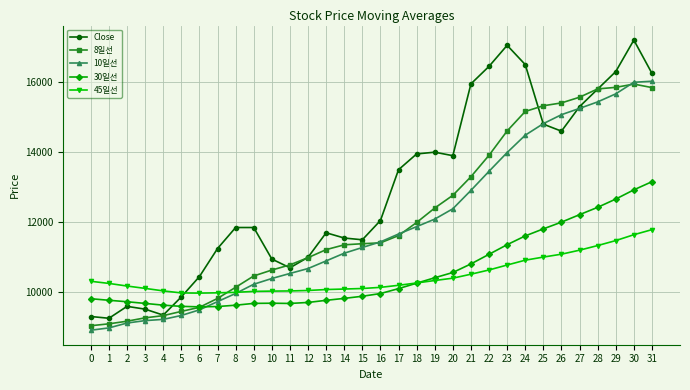

Which series has the largest total across all categories?

Close